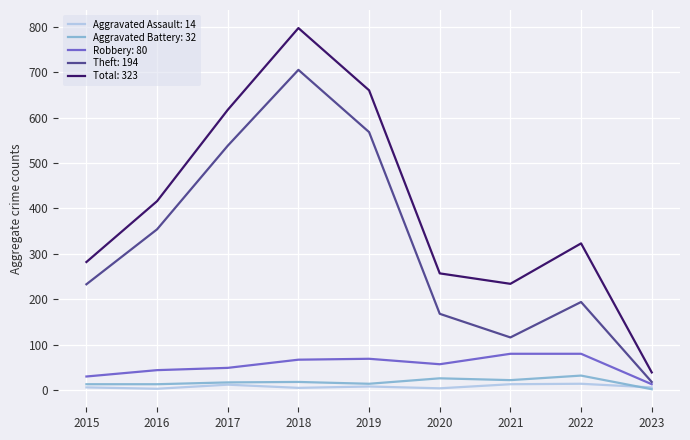

True or false: Theft: 194 and Total: 323 intersect in this chart.

False